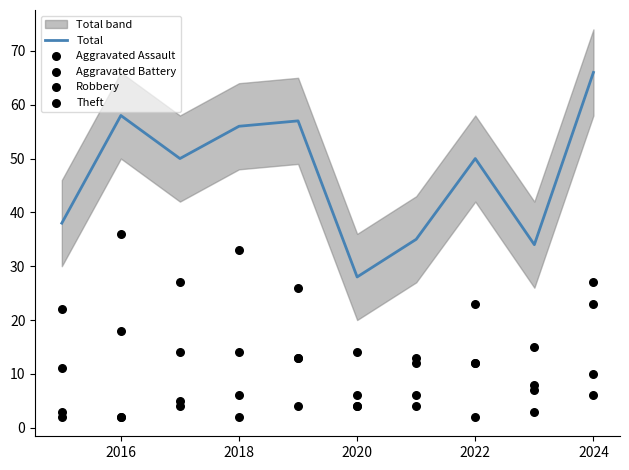

At how many categories does at least one series exceed 58?

1